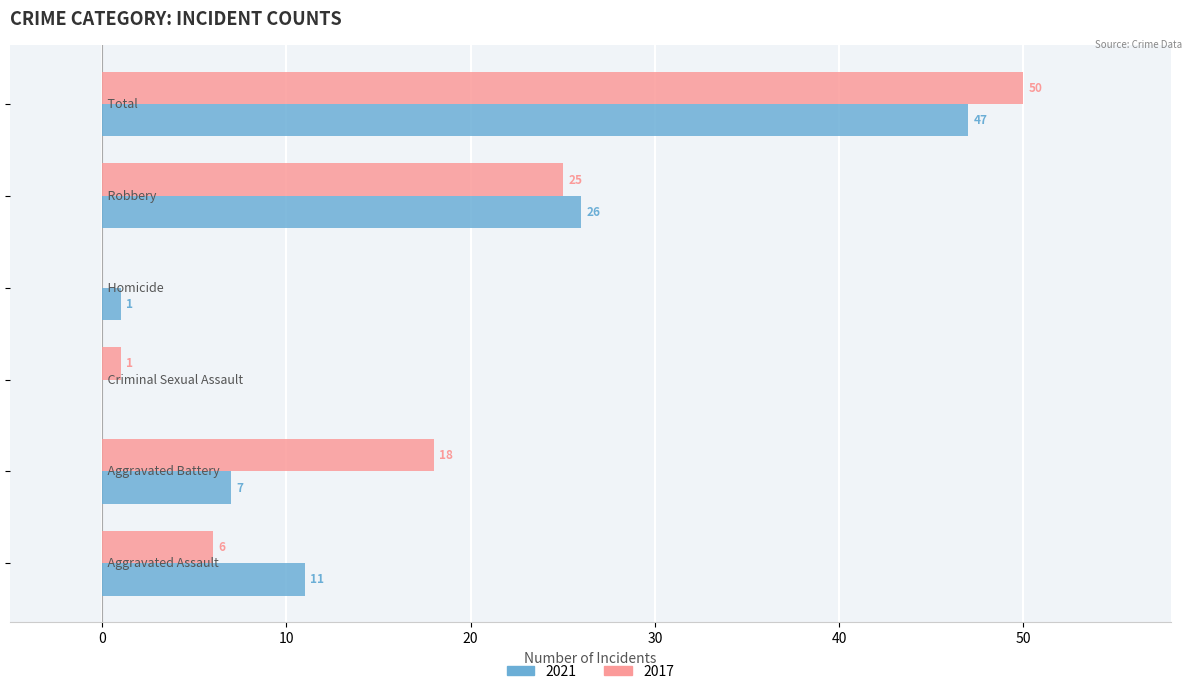

What is the average value of the 2017 series?

17